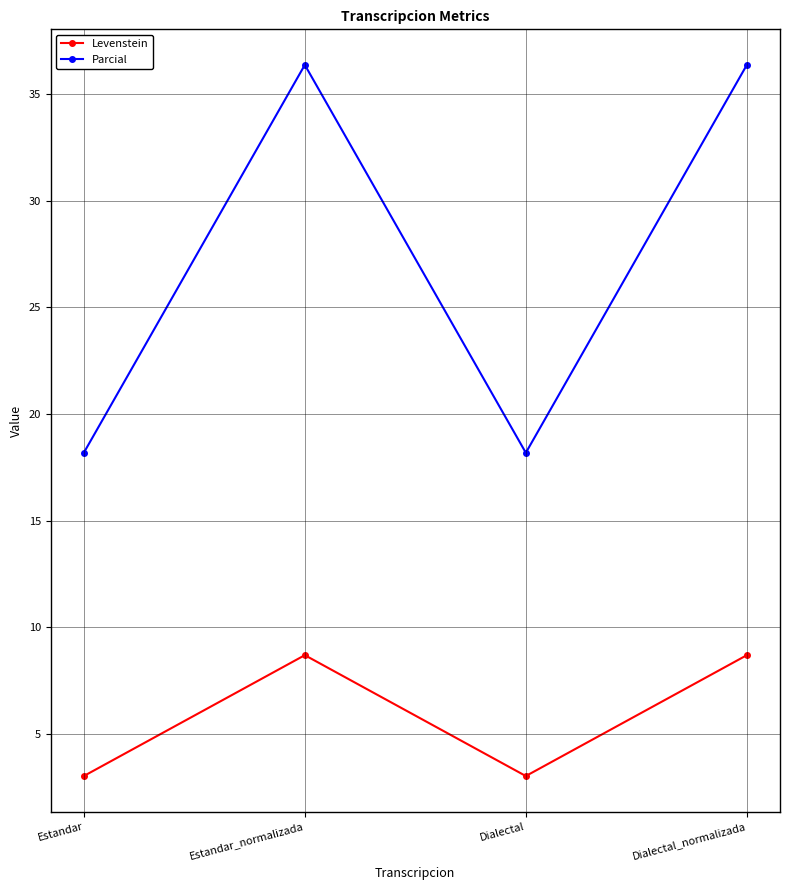

What are all the series names shown in the legend?

Levenstein, Parcial